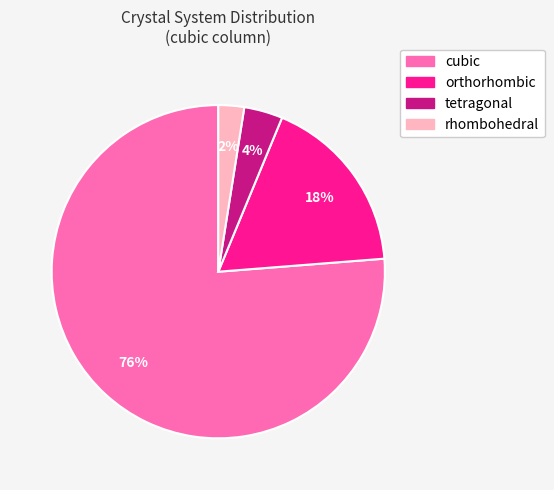

The tetragonal slice represents 4% of the pie. True or false?

True